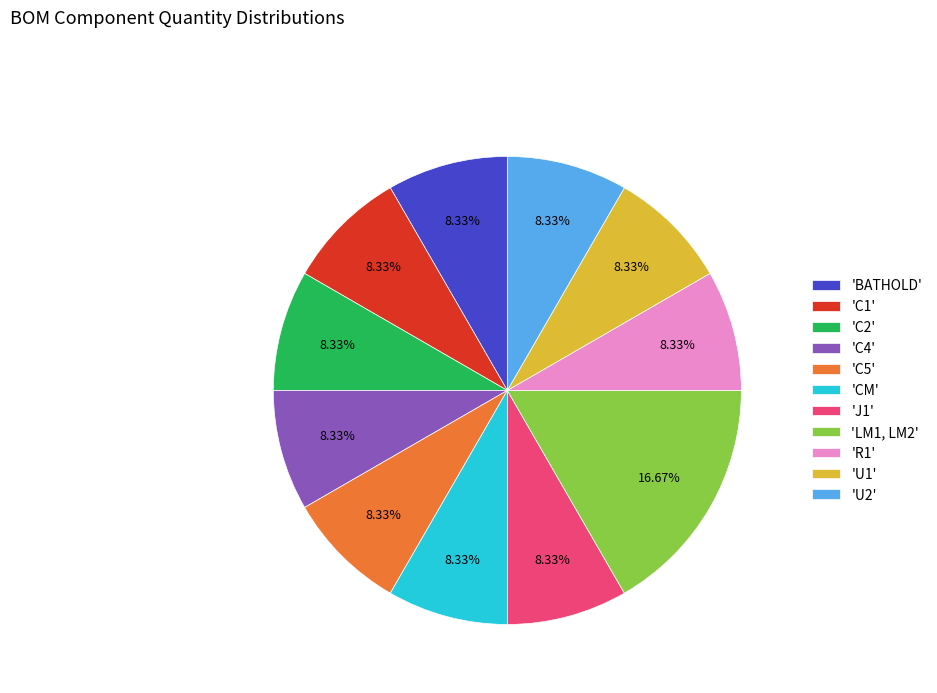

Is there a majority slice in this chart?

No